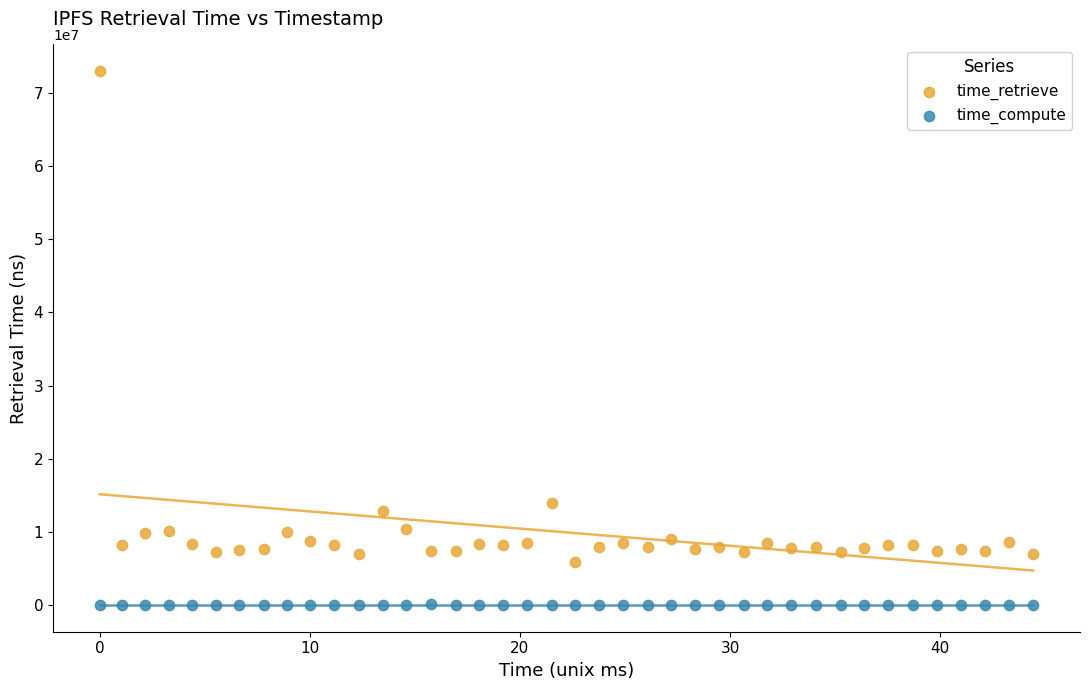

Which series reaches the minimum Y coordinate?

time_compute